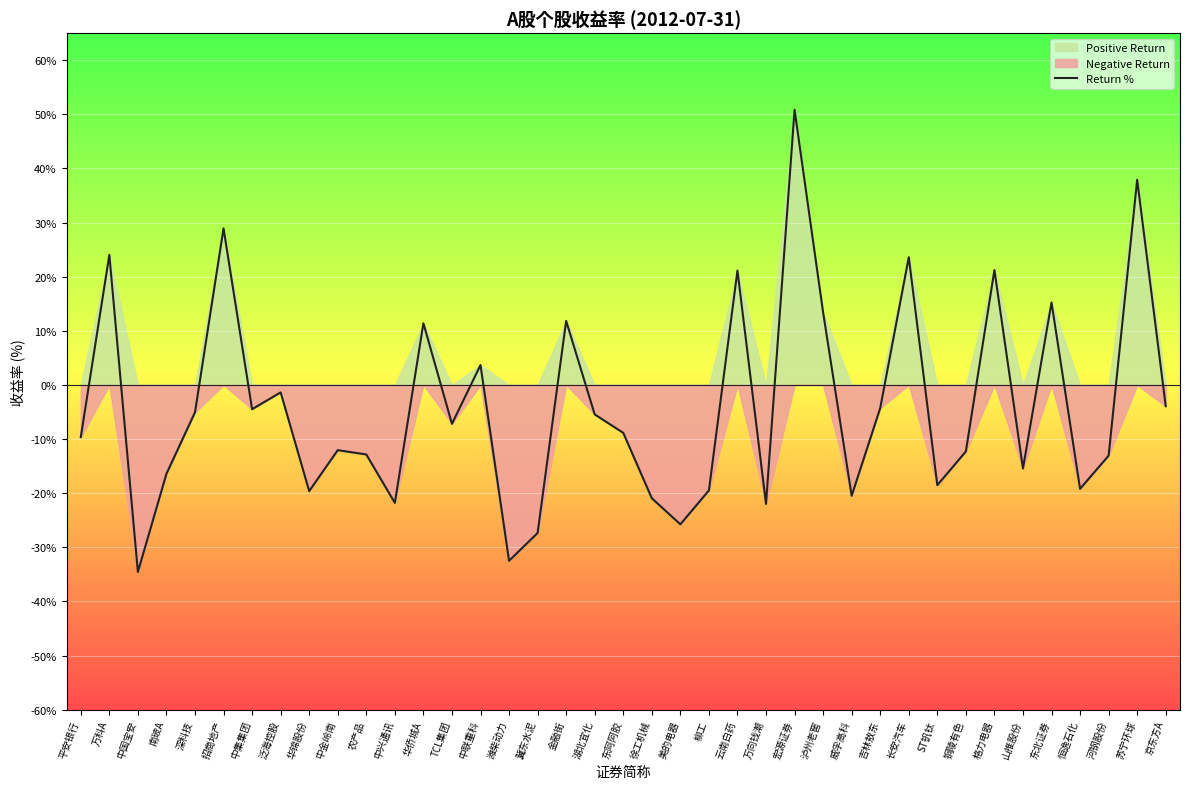

What is the minimum value shown in the chart?

-34.6